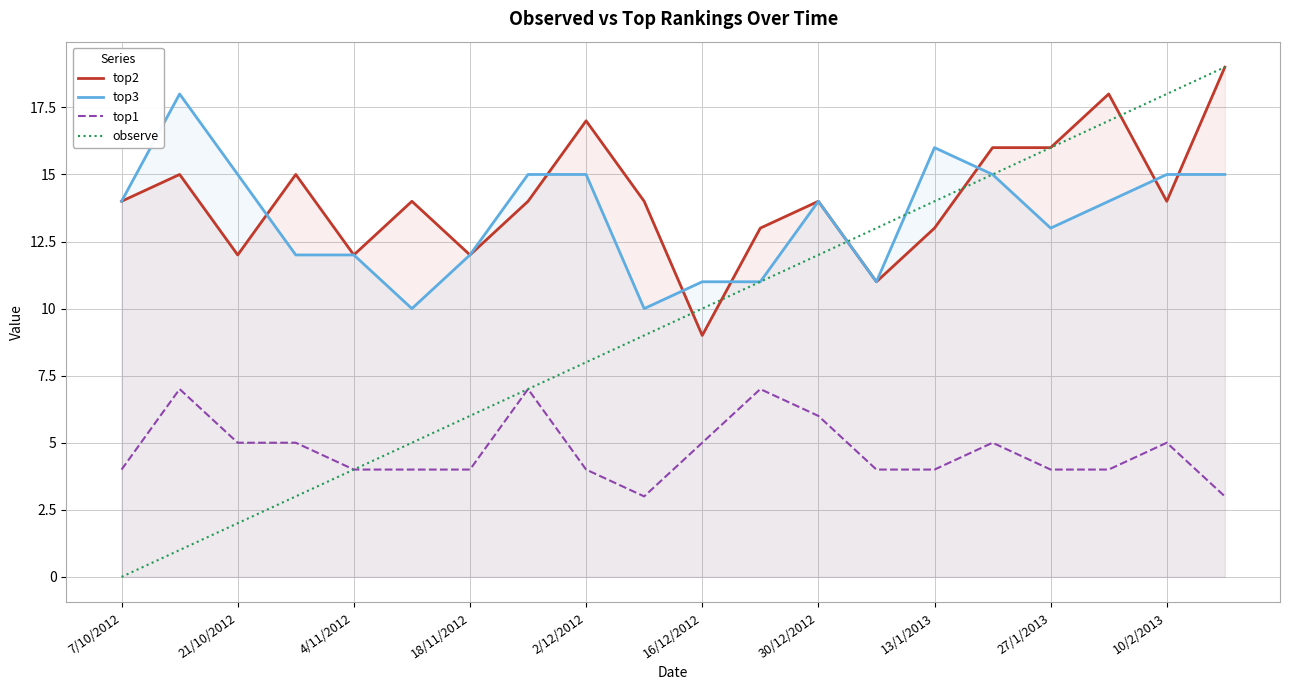

True or false: top1 and top3 cross at least once.

False